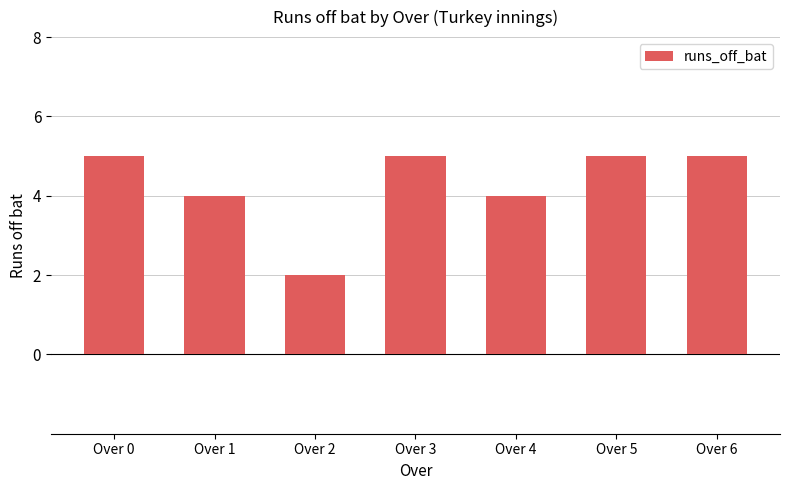

Does the chart contain any negative values?

No